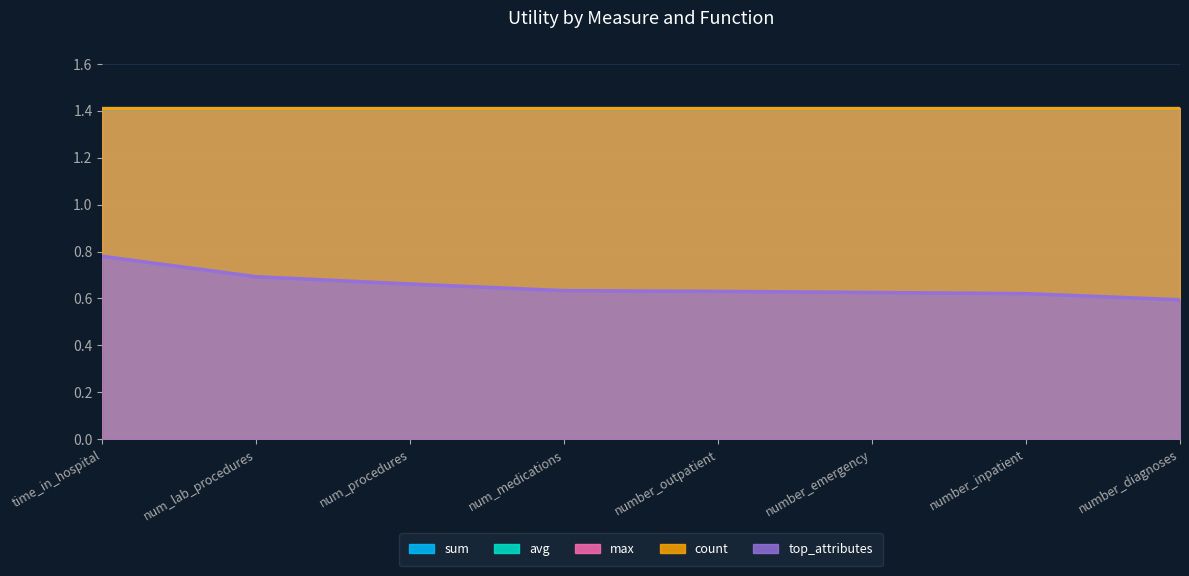

What position from the left is num_procedures?

3